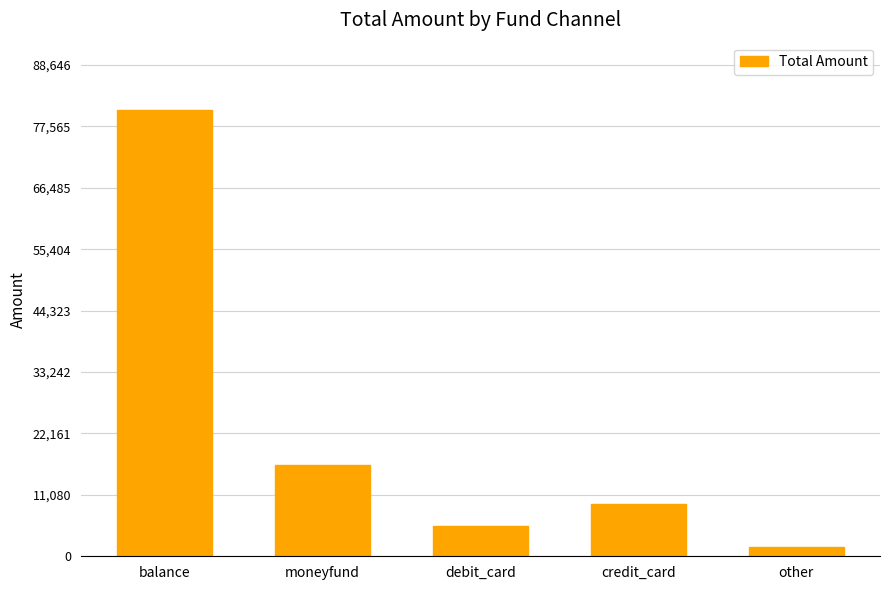

The chart shows a value of 16462 at moneyfund. True or false?

True